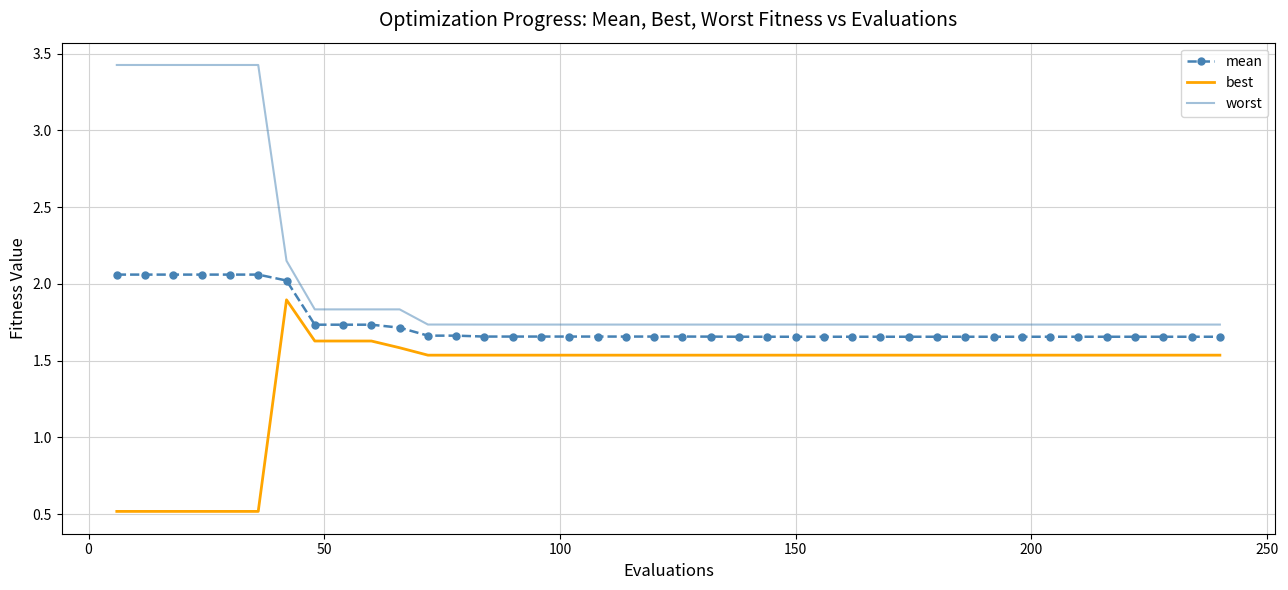

True or false: best and mean intersect in this chart.

False